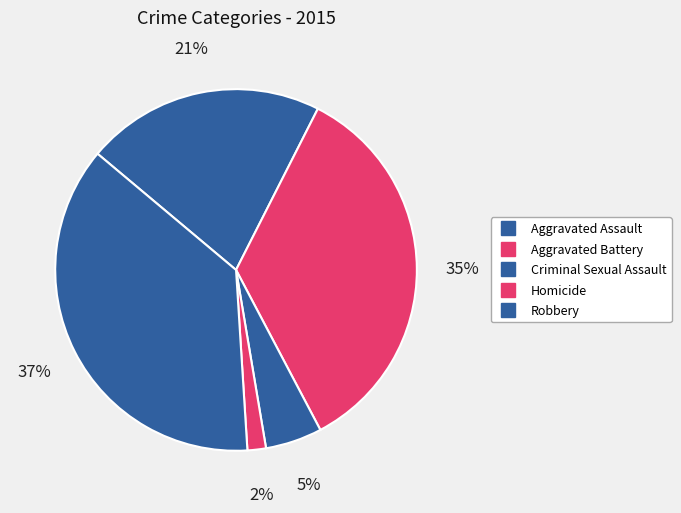

Count the number of slices in the pie.

5